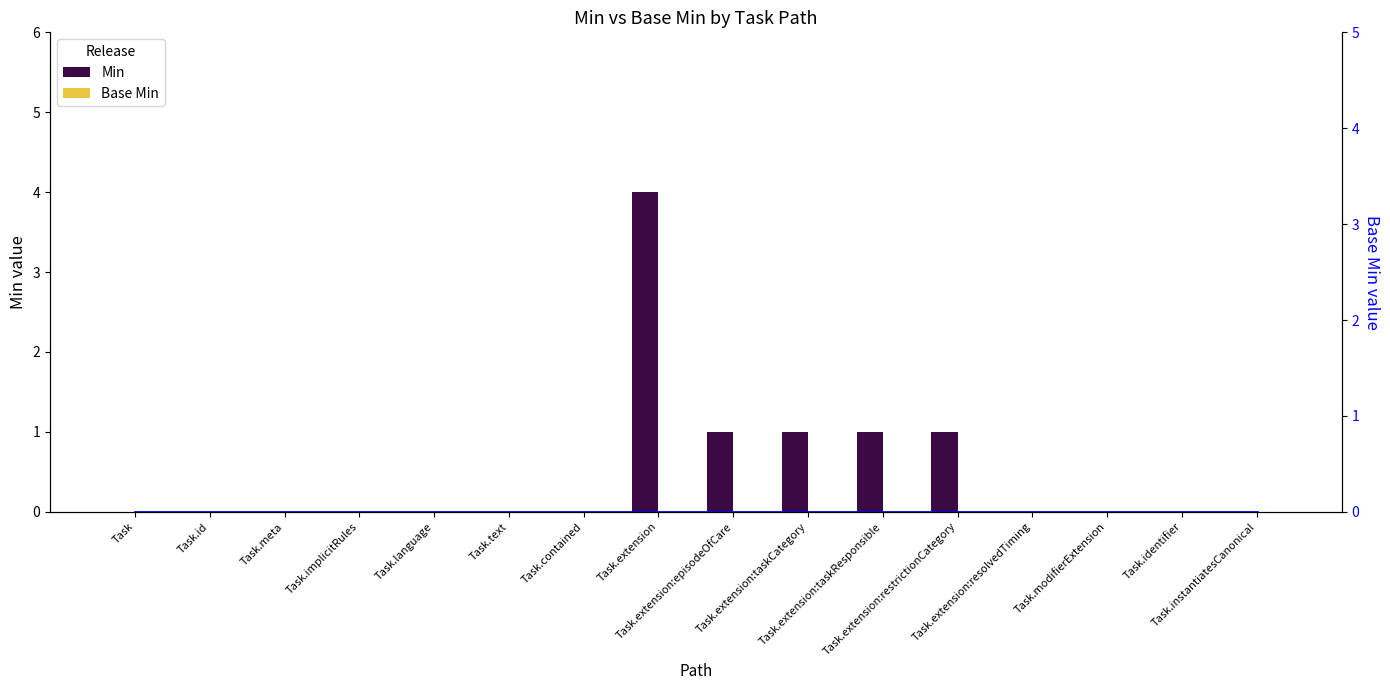

Reading right to left, what are all the values shown in this chart?

Min: Task.instantiatesCanonical=0	Task.identifier=0	Task.modifierExtension=0	Task.extension:resolvedTiming=0	Task.extension:restrictionCategory=1	Task.extension:taskResponsible=1	Task.extension:taskCategory=1	Task.extension:episodeOfCare=1	Task.extension=4	Task.contained=0	Task.text=0	Task.language=0	Task.implicitRules=0	Task.meta=0	Task.id=0	Task=0
Base Min: Task.instantiatesCanonical=0	Task.identifier=0	Task.modifierExtension=0	Task.extension:resolvedTiming=0	Task.extension:restrictionCategory=0	Task.extension:taskResponsible=0	Task.extension:taskCategory=0	Task.extension:episodeOfCare=0	Task.extension=0	Task.contained=0	Task.text=0	Task.language=0	Task.implicitRules=0	Task.meta=0	Task.id=0	Task=0
Base Min (line): Task.instantiatesCanonical=0	Task.identifier=0	Task.modifierExtension=0	Task.extension:resolvedTiming=0	Task.extension:restrictionCategory=0	Task.extension:taskResponsible=0	Task.extension:taskCategory=0	Task.extension:episodeOfCare=0	Task.extension=0	Task.contained=0	Task.text=0	Task.language=0	Task.implicitRules=0	Task.meta=0	Task.id=0	Task=0